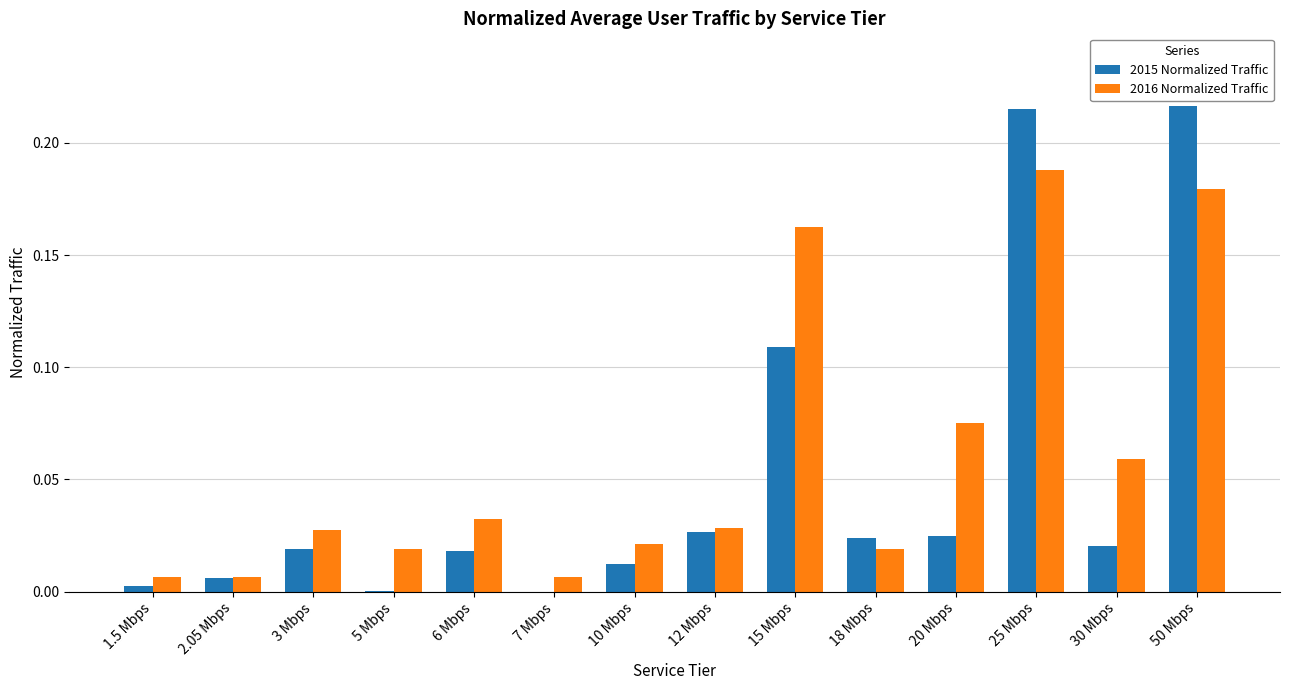

What is the sum of all 2015 Normalized Traffic values?

0.7